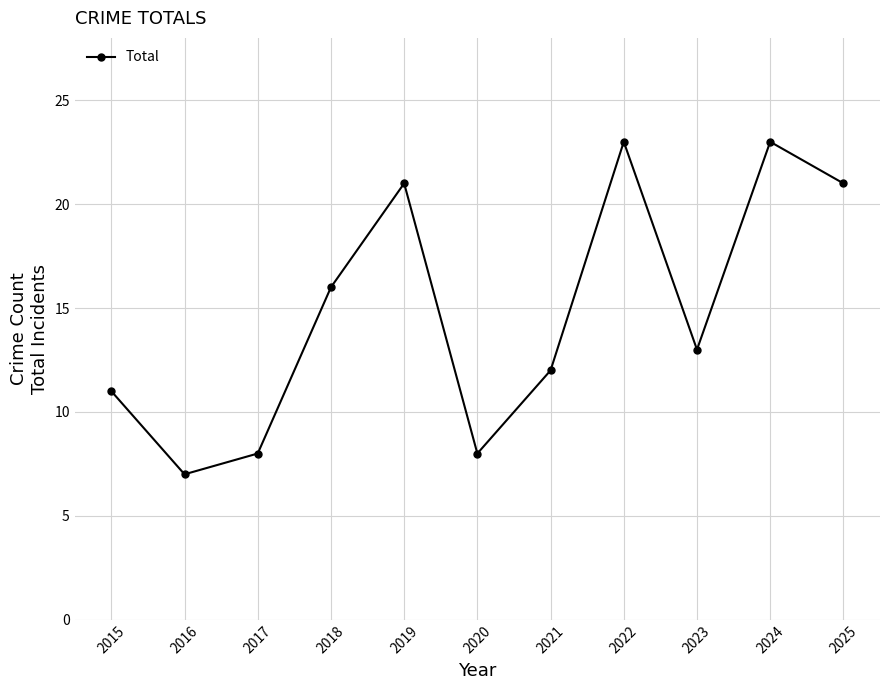

At which category does the data reach its first local peak?

2019